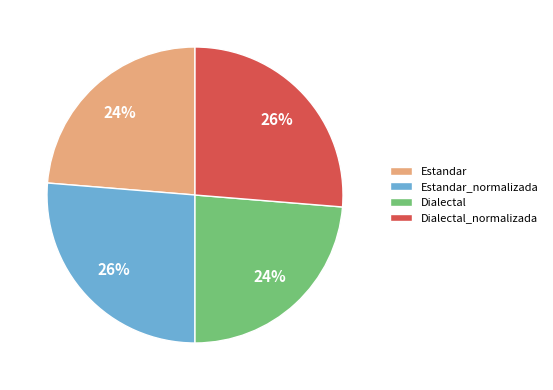

What is the ratio of the value at Dialectal_normalizada to the value at Estandar?

1.1